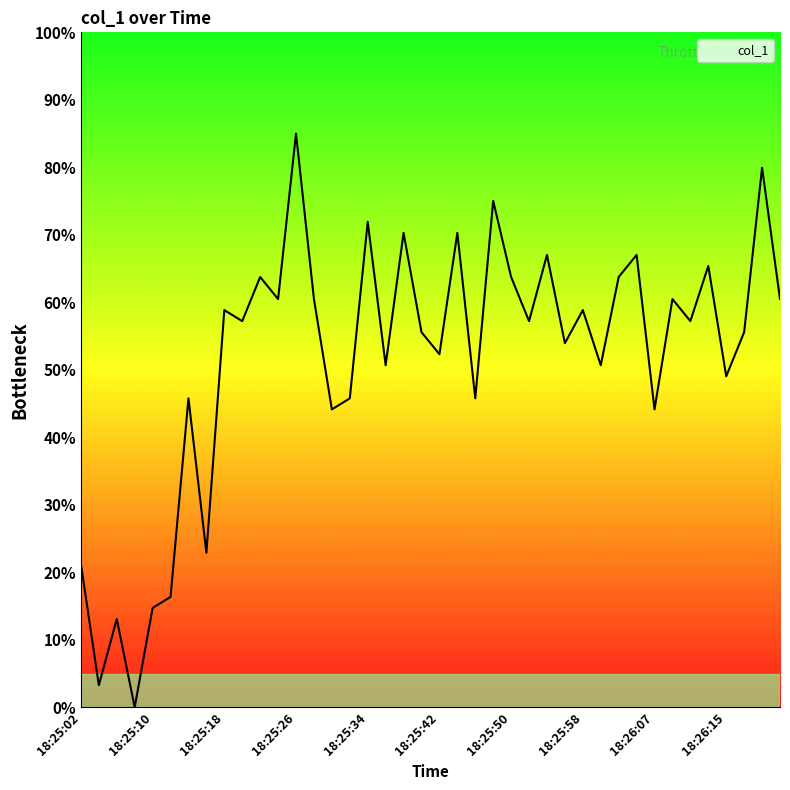

How many categories are shown in the chart?

40